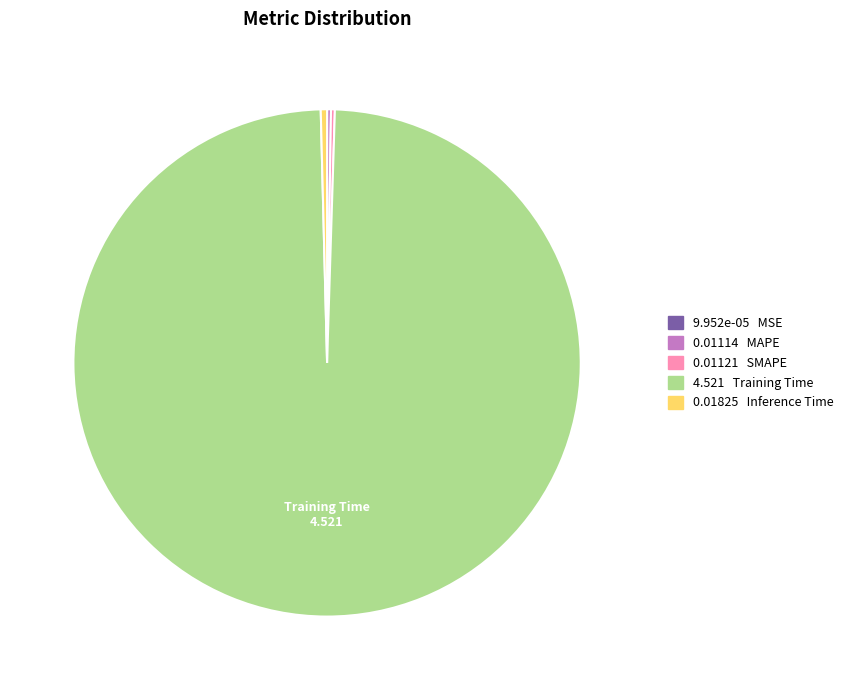

Is there any slice that represents more than half of the pie?

Yes